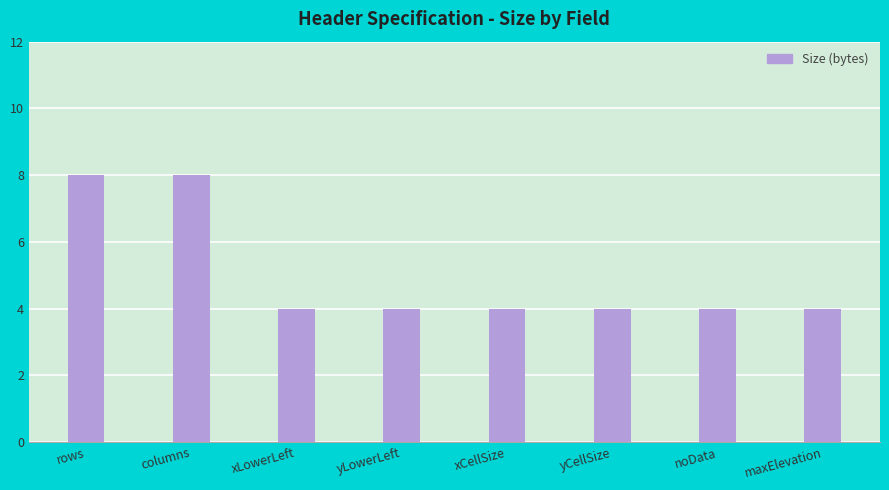

What is the minimum value shown in the chart?

4